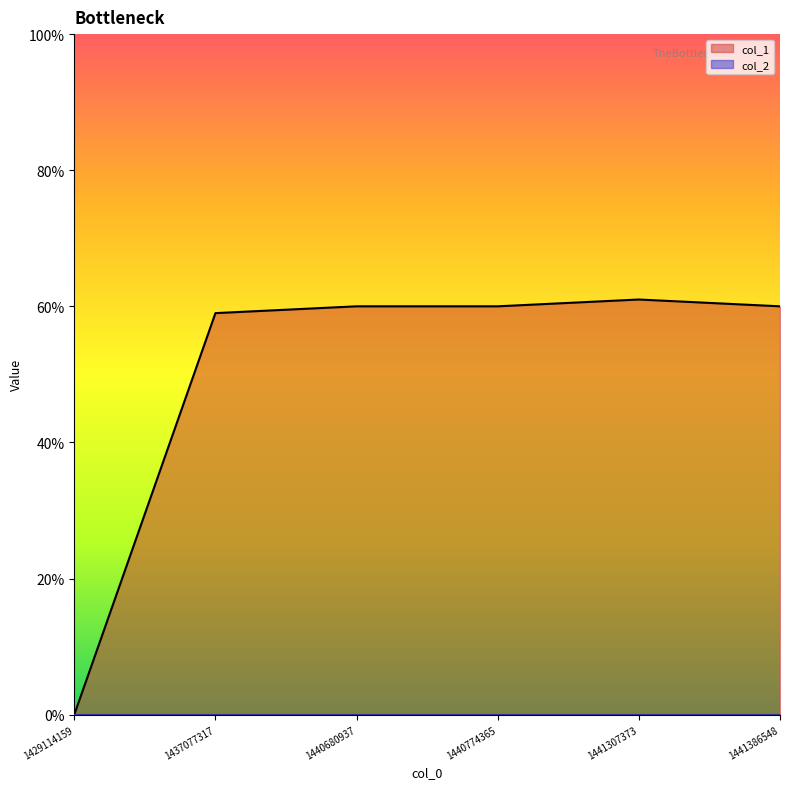

How many series are shown in this chart?

2